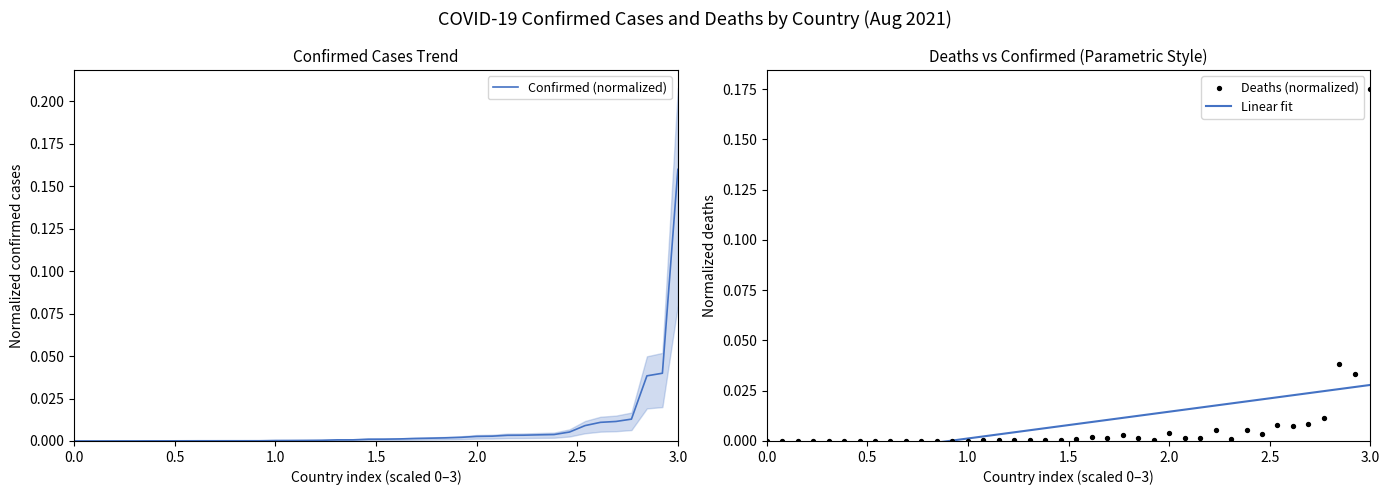

Which series contains the lowest Y value?

Linear fit